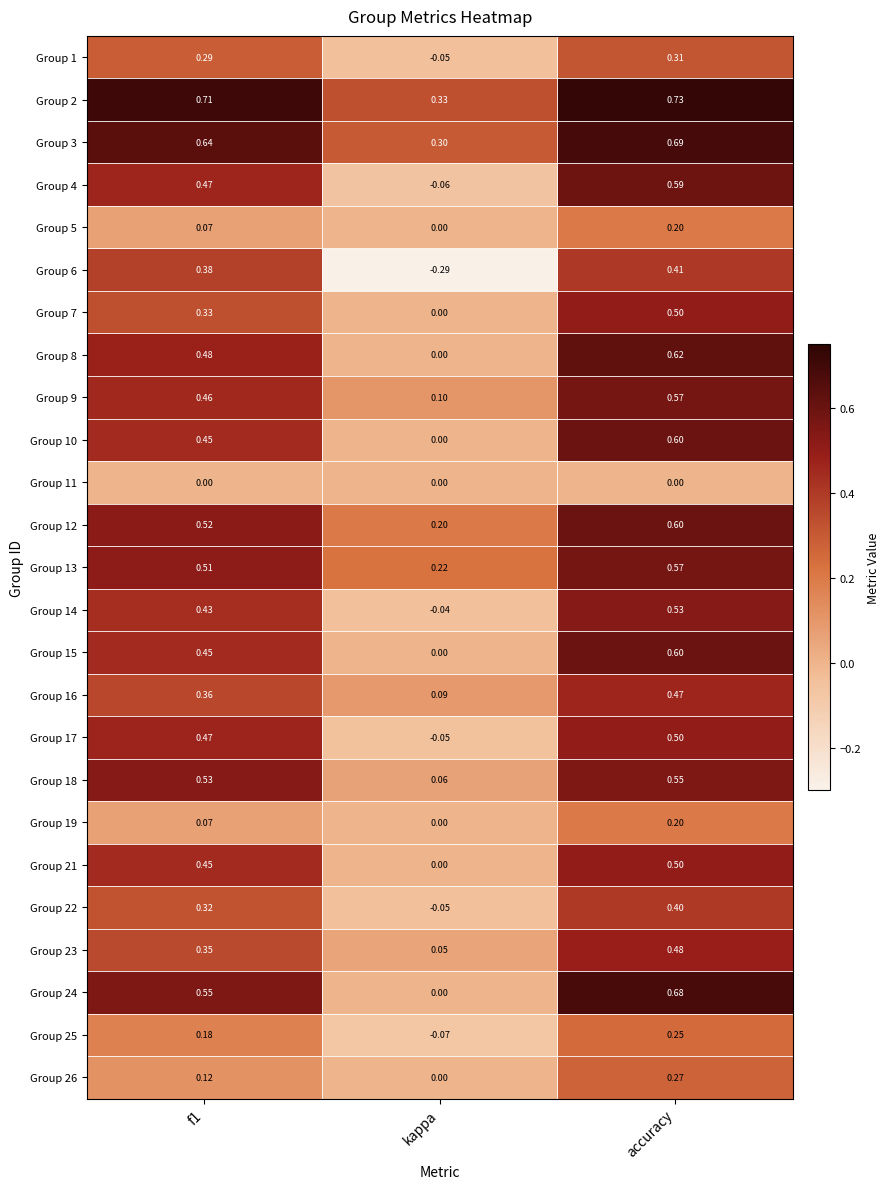

Where is Group 10 nearest to the value 0?

kappa